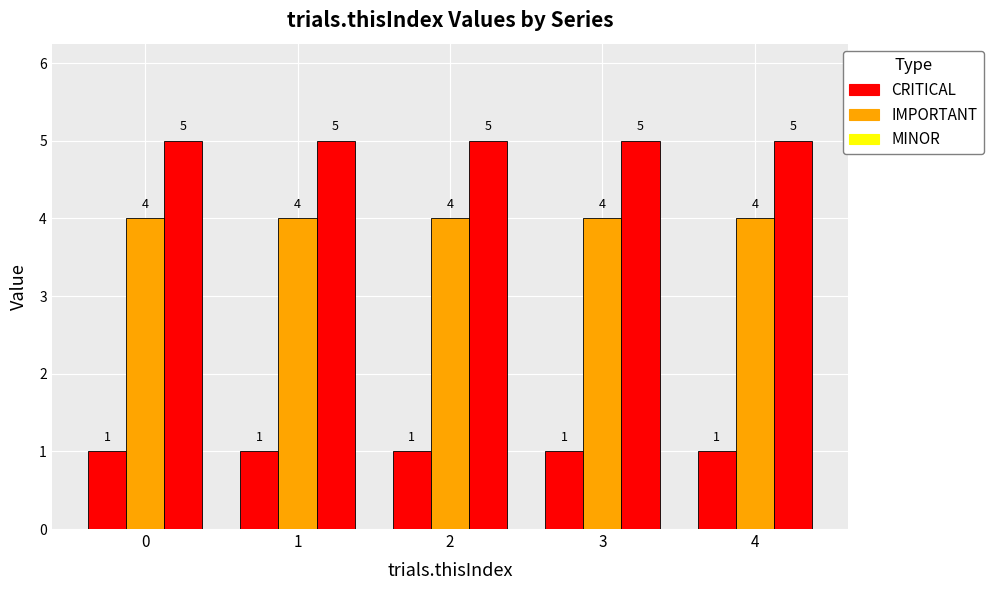

What is the difference between the highest and lowest values at 3?

4